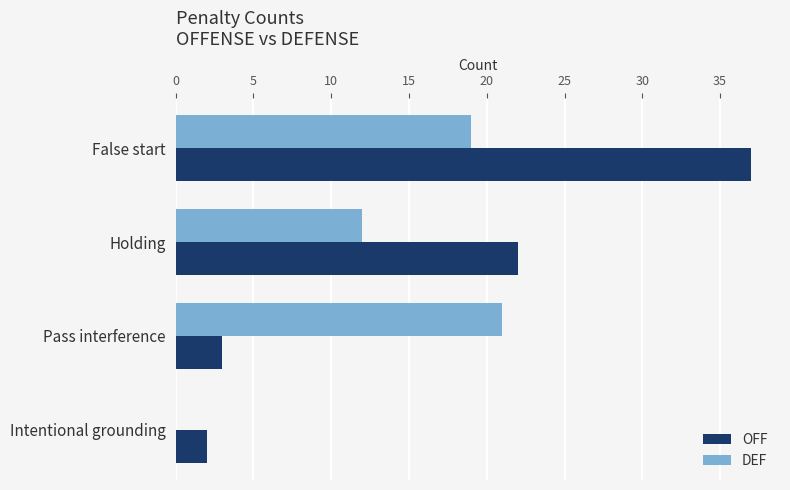

What is the sum of all DEF values?

52